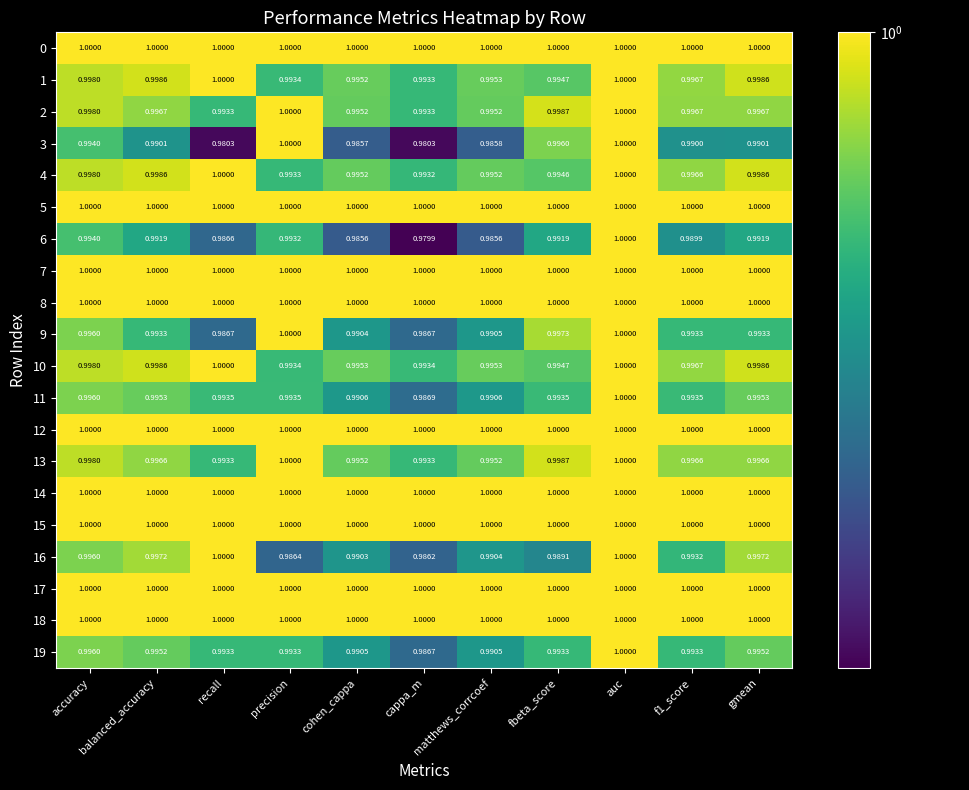

Which category has the lowest value across all series?

cappa_m